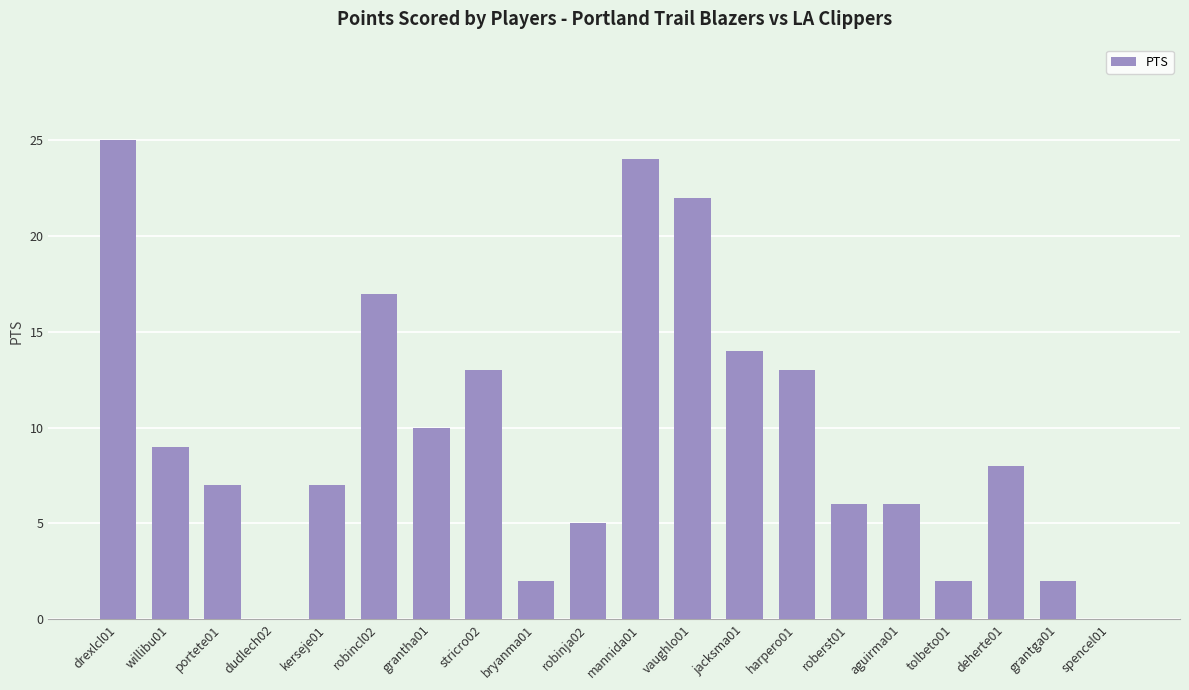

The value at vaughlo01 is 6. True or false?

False